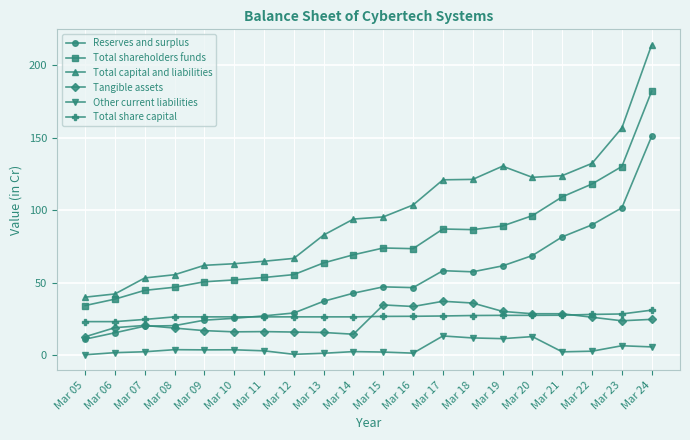

What value does the Total shareholders funds series have at Mar 19?

89.2